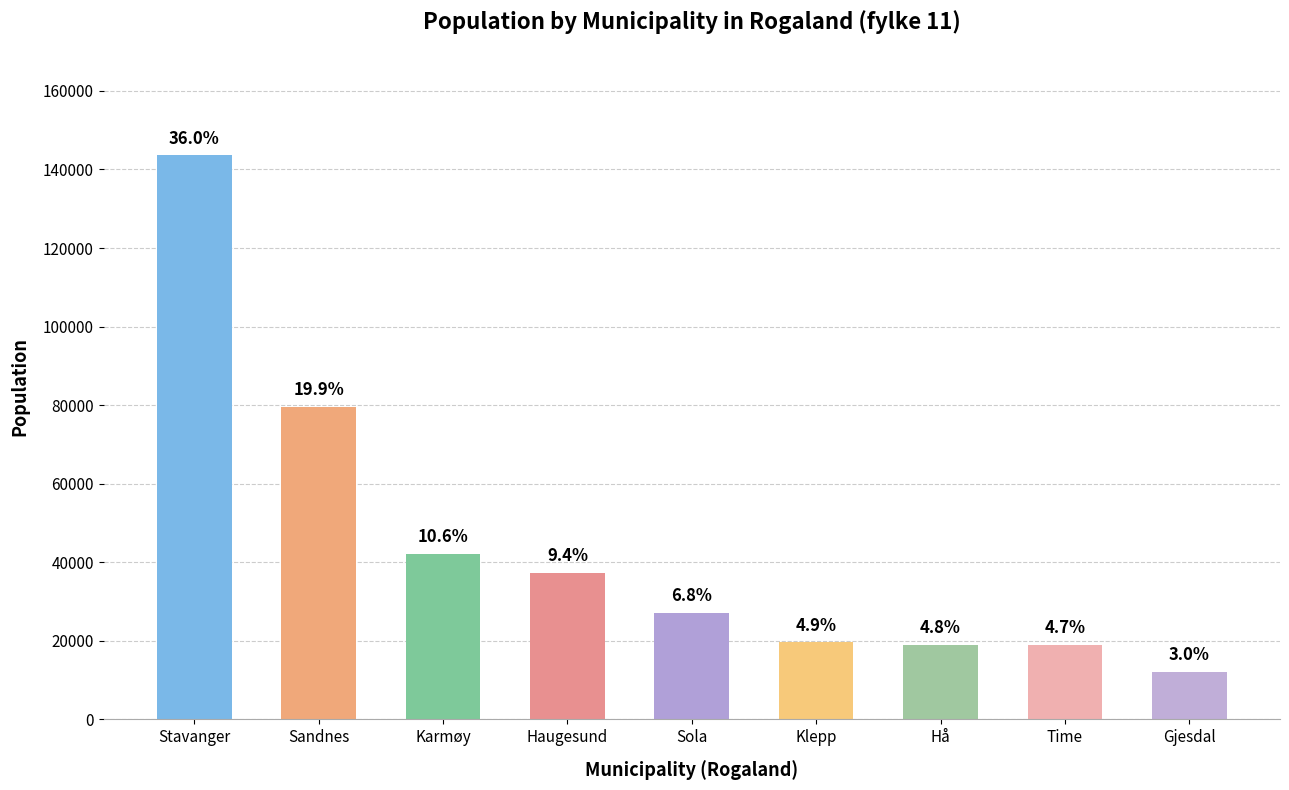

Reading left to right, transcribe all the data shown in this chart.

143574	79537	42186	37357	27153	19588	18991	18916	12002